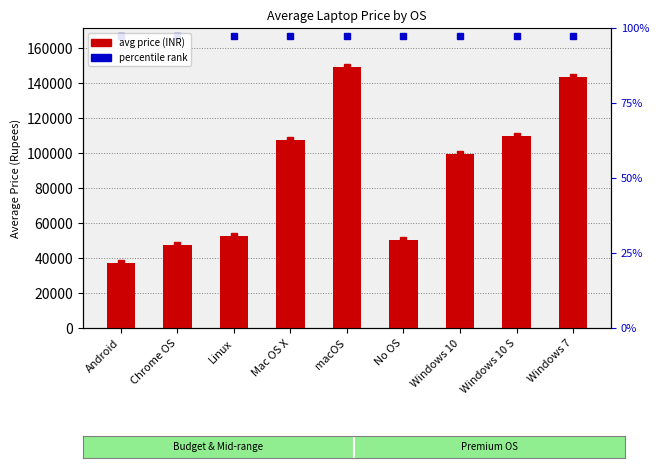

What is the difference between the second highest and minimum values?

106913.8